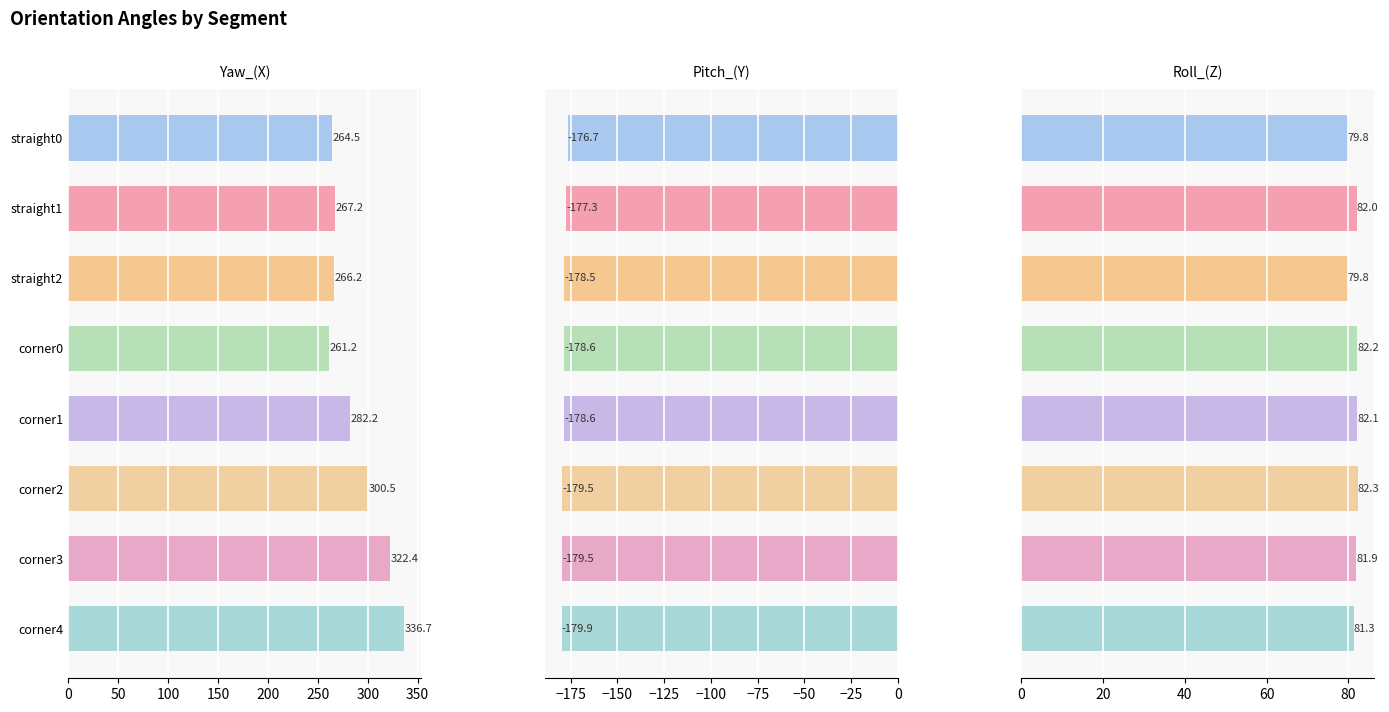

Which series has the largest range (max minus min)?

Yaw_(X)